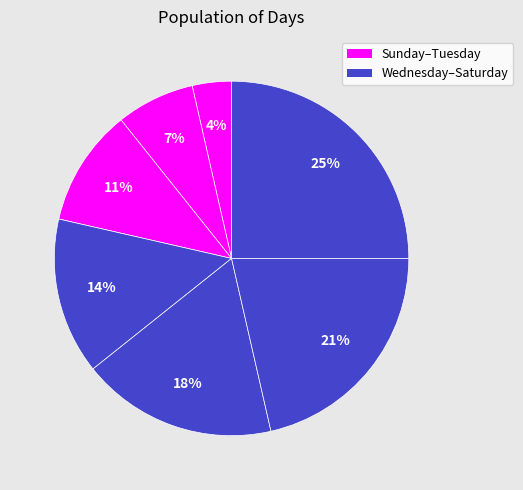

Count the number of slices in the pie.

7